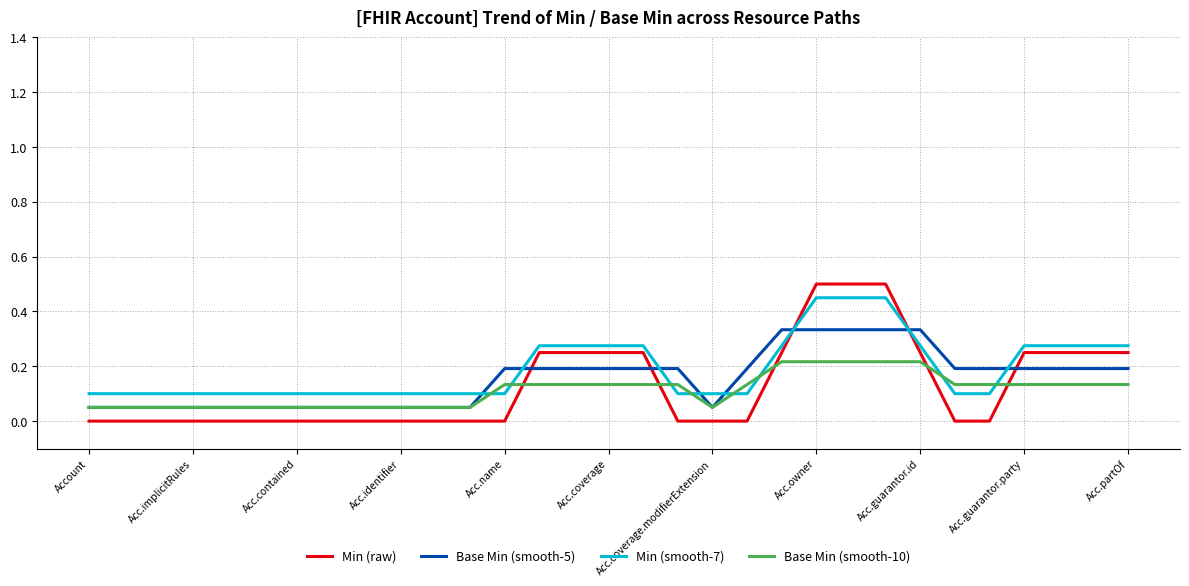

True or false: Min (raw) and Min (smooth-7) cross at least once.

True